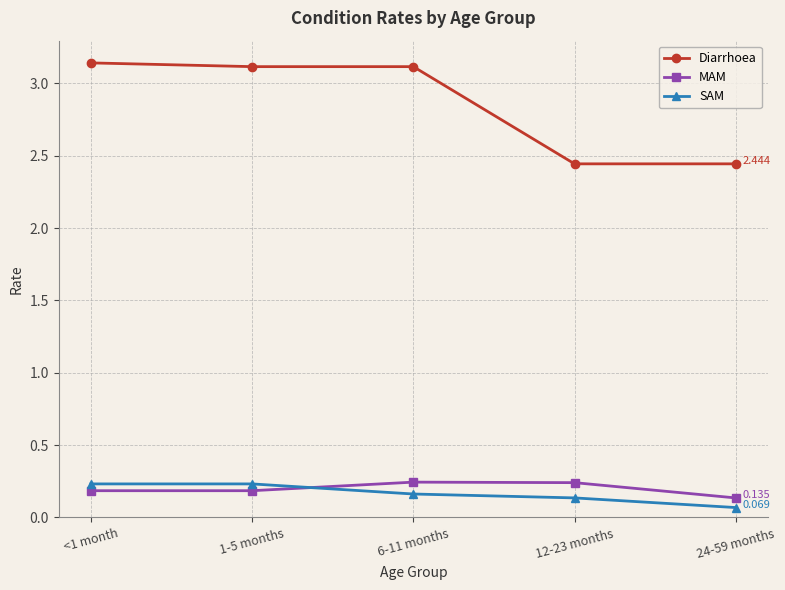

What are all the series names shown in the legend?

Diarrhoea, MAM, SAM